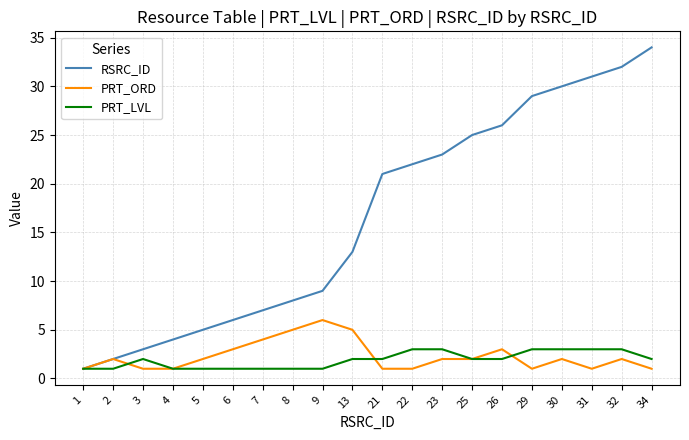

How many lines are shown in the chart?

3